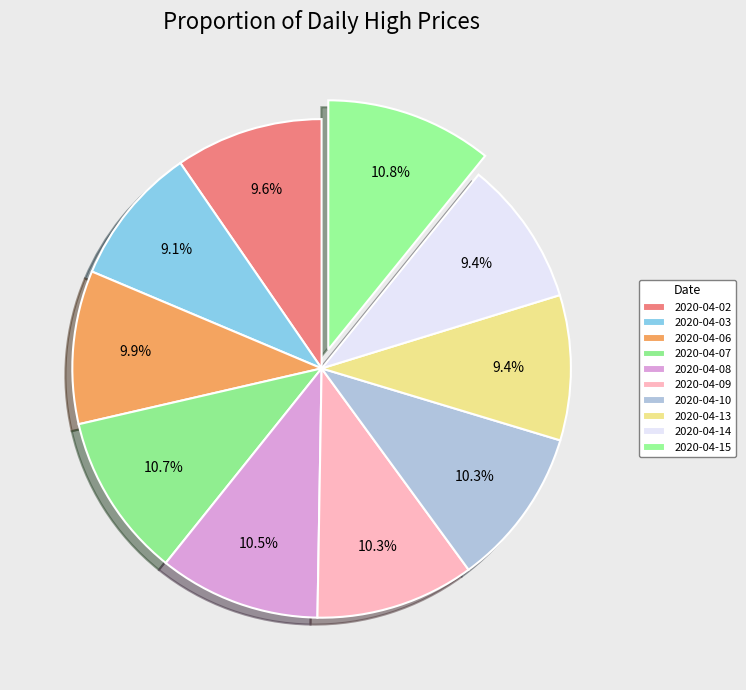

True or false: 2020-04-03 accounts for 9% of the total.

True